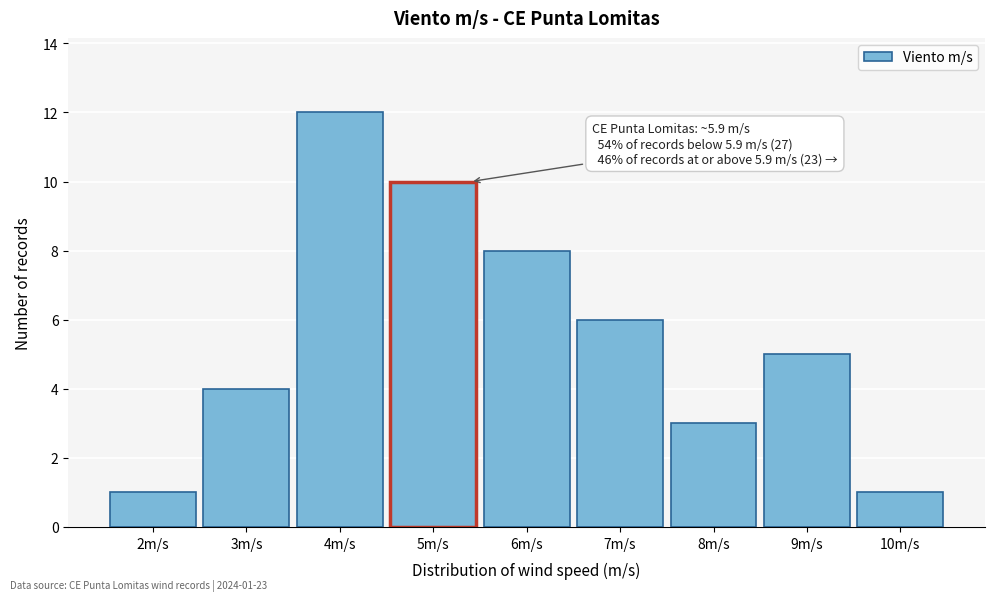

Reading left to right, transcribe all the data shown in this chart.

2m/s=1	3m/s=4	4m/s=12	5m/s=10	6m/s=8	7m/s=6	8m/s=3	9m/s=5	10m/s=1